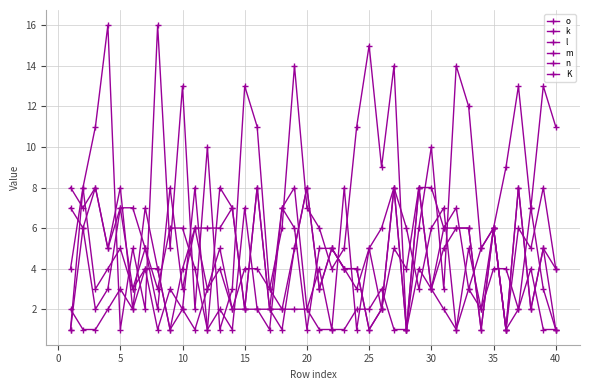

True or false: m and o cross at least once.

True